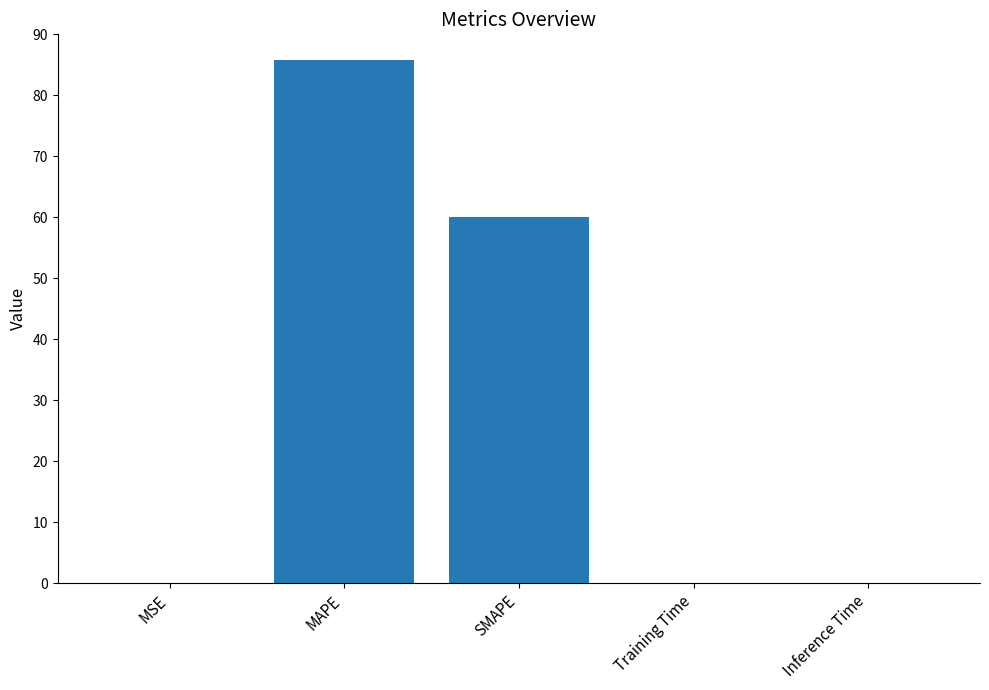

Is it true that the value at SMAPE is 85.2?

False